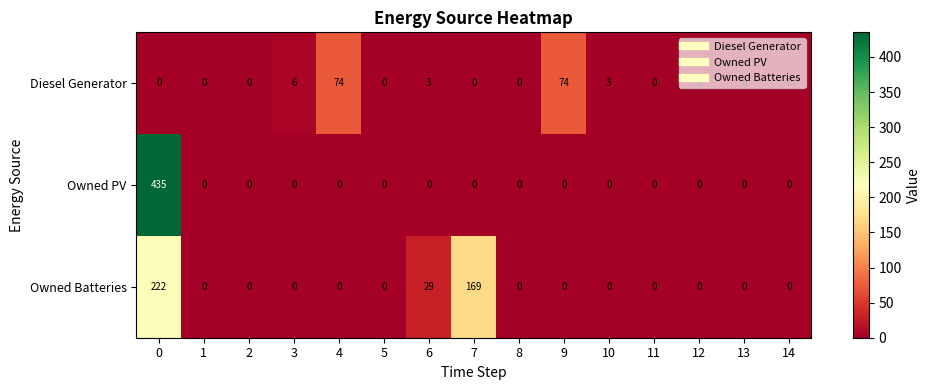

The Owned PV series shows 0 at 11. True or false?

True